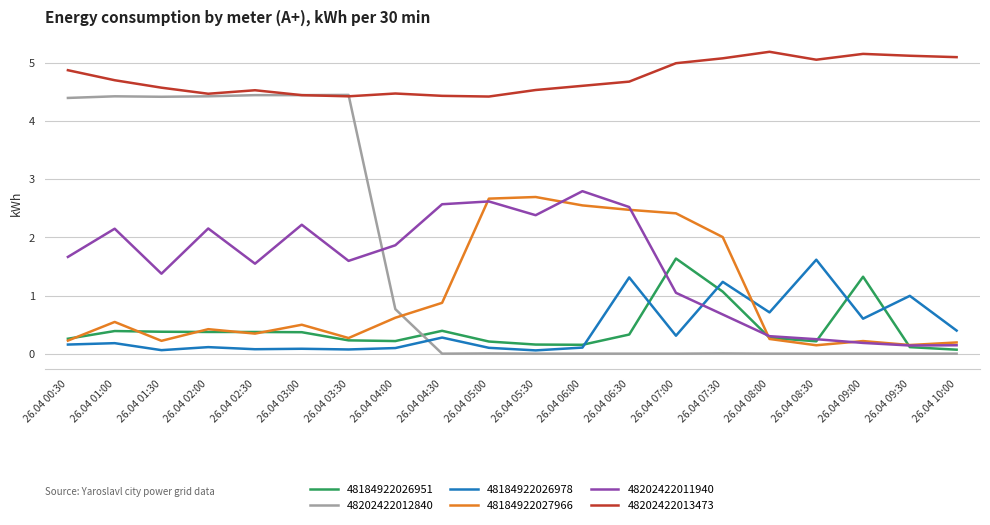

Which series has the largest total across all categories?

48202422013473